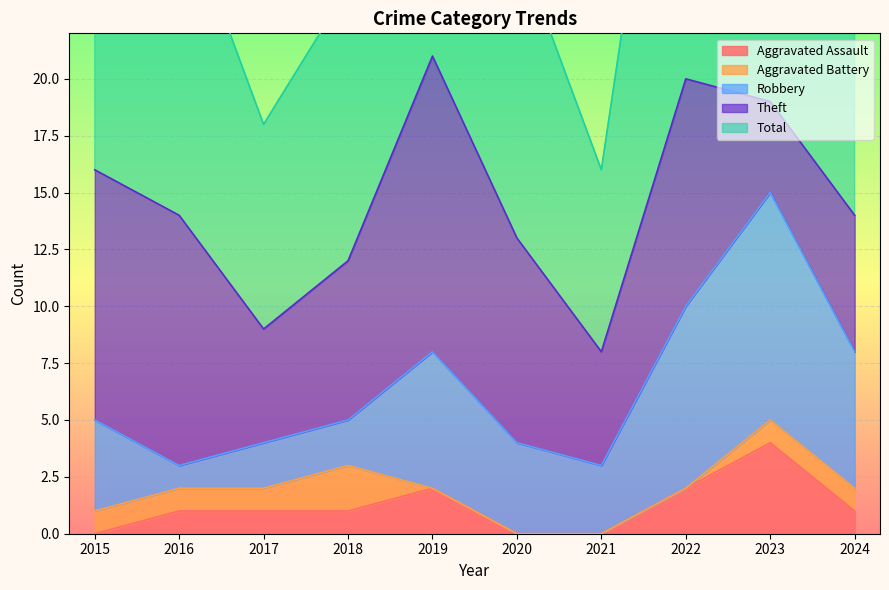

True or false: Total has more than 1 points higher than both neighbors.

True